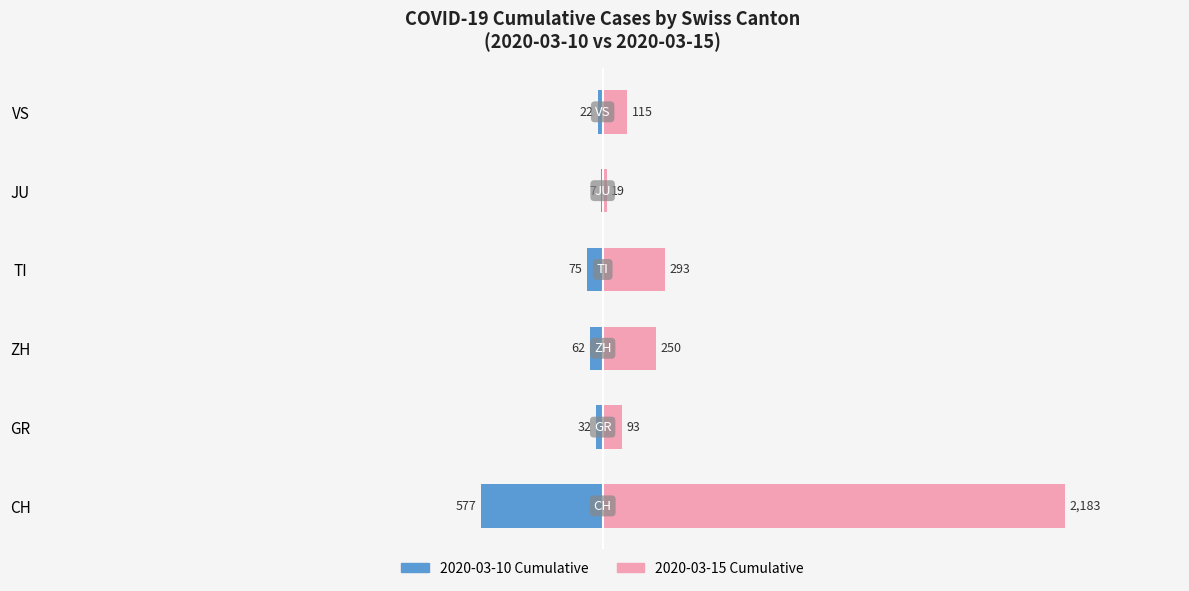

What are all the series names shown in the legend?

2020-03-10 Cumulative, 2020-03-15 Cumulative